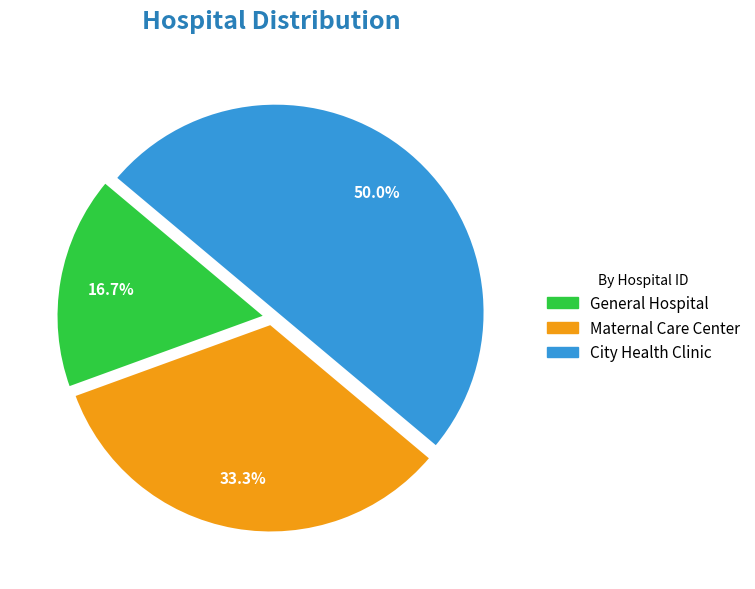

Which has a higher value, City Health Clinic or Maternal Care Center?

City Health Clinic